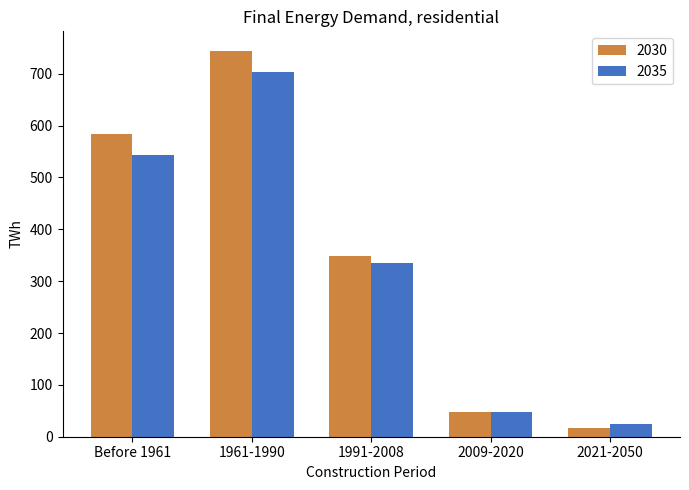

At how many categories does at least one series exceed 618?

1